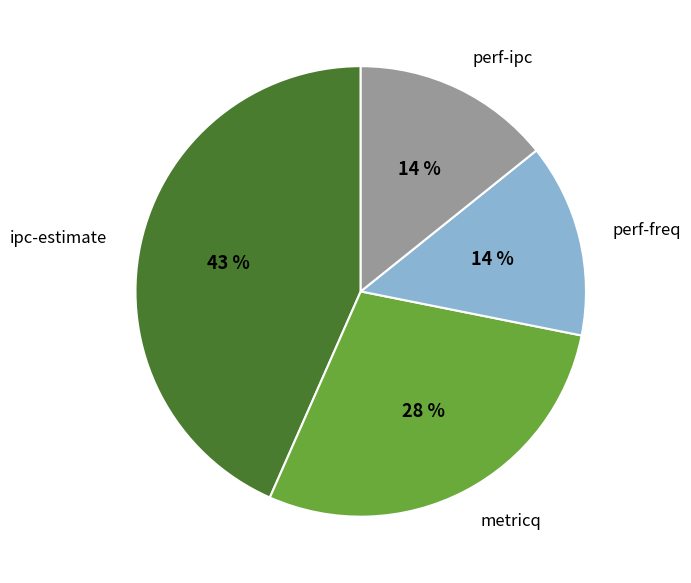

The perf-ipc slice represents 1% of the pie. True or false?

False